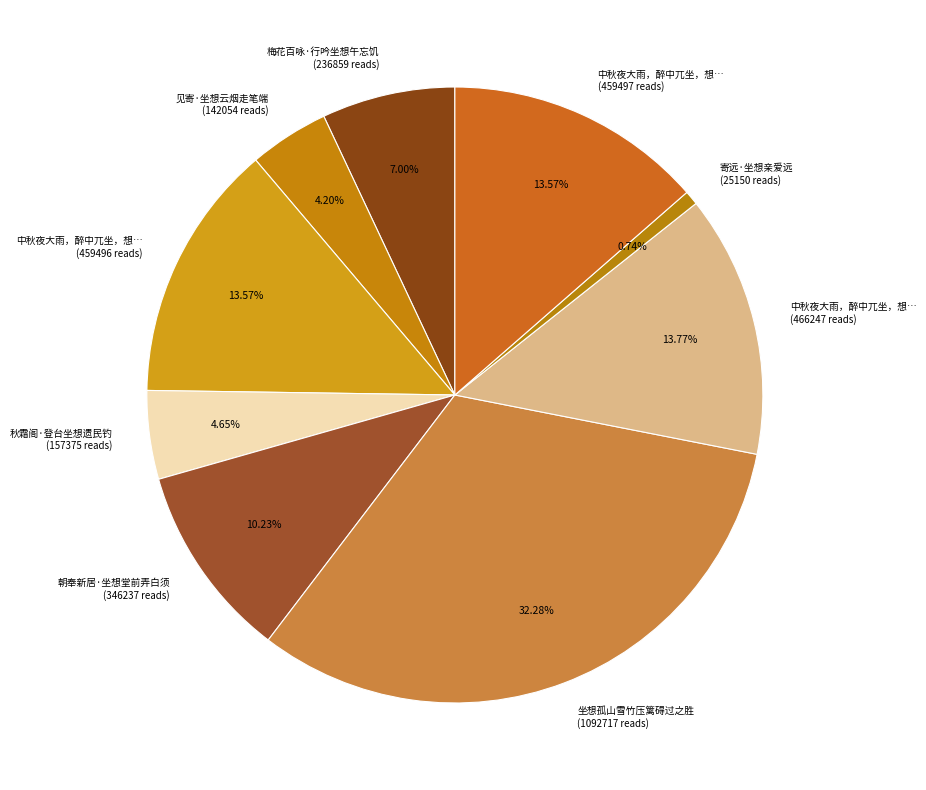

Count the number of slices in the pie.

9